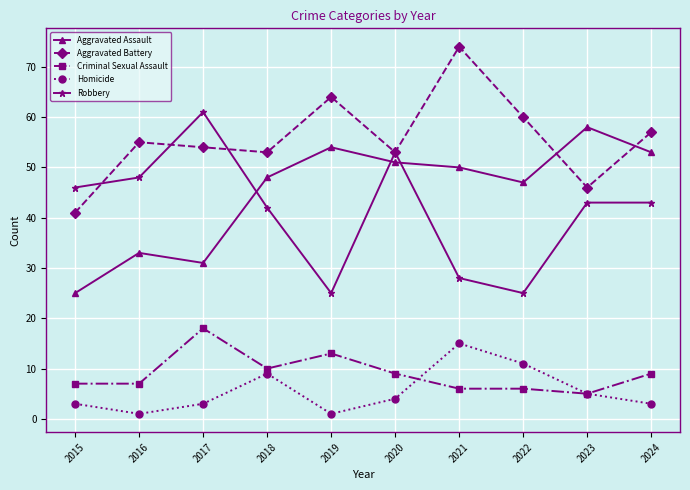

Between 2016 and 2022, which series saw the biggest shift?

Robbery